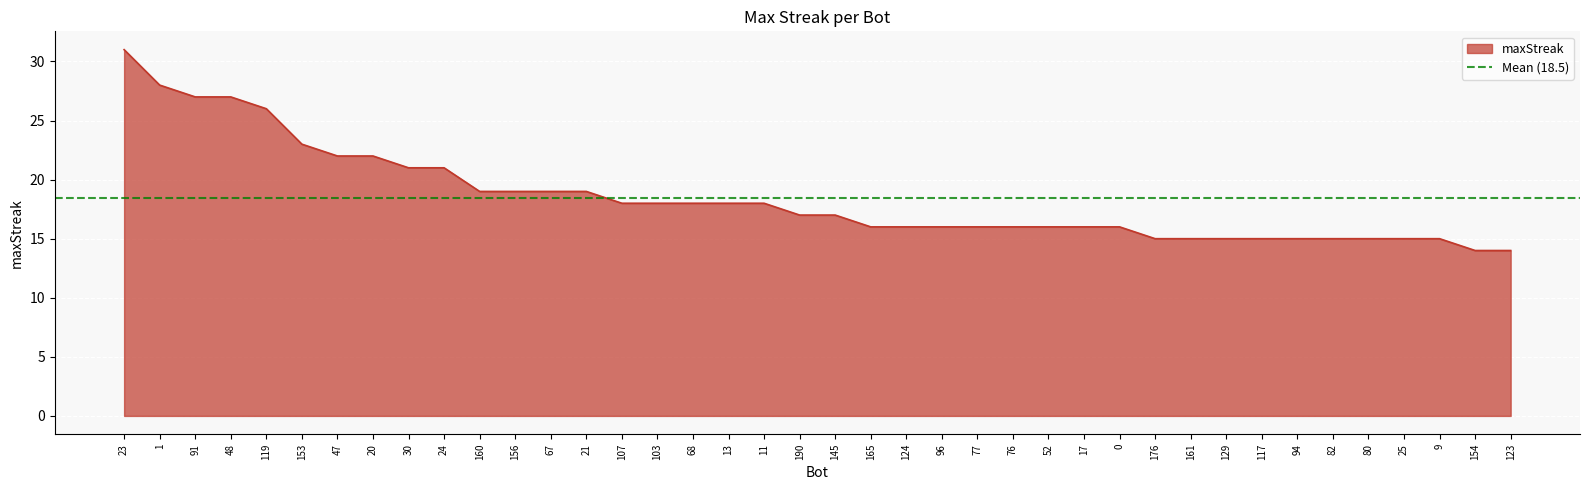

What is the difference between the second highest and second lowest values?

14